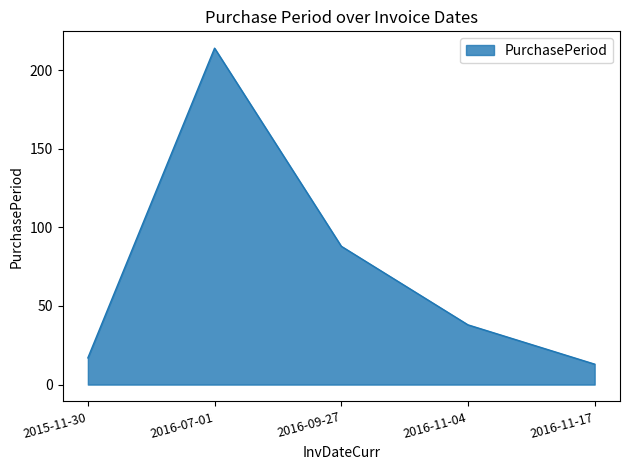

At which category does the chart reach its peak across all series?

2016-07-01